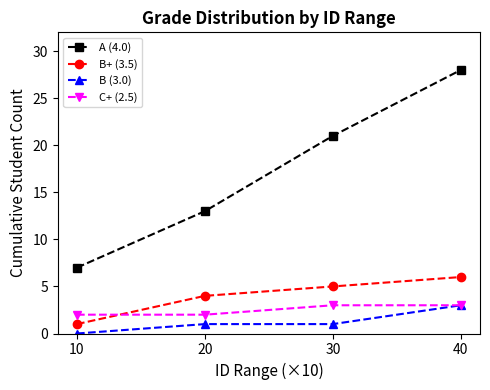

Reading left to right, list all the values displayed in this chart.

A (4.0): 10=7	20=13	30=21	40=28
B+ (3.5): 10=1	20=4	30=5	40=6
B (3.0): 10=0	20=1	30=1	40=3
C+ (2.5): 10=2	20=2	30=3	40=3